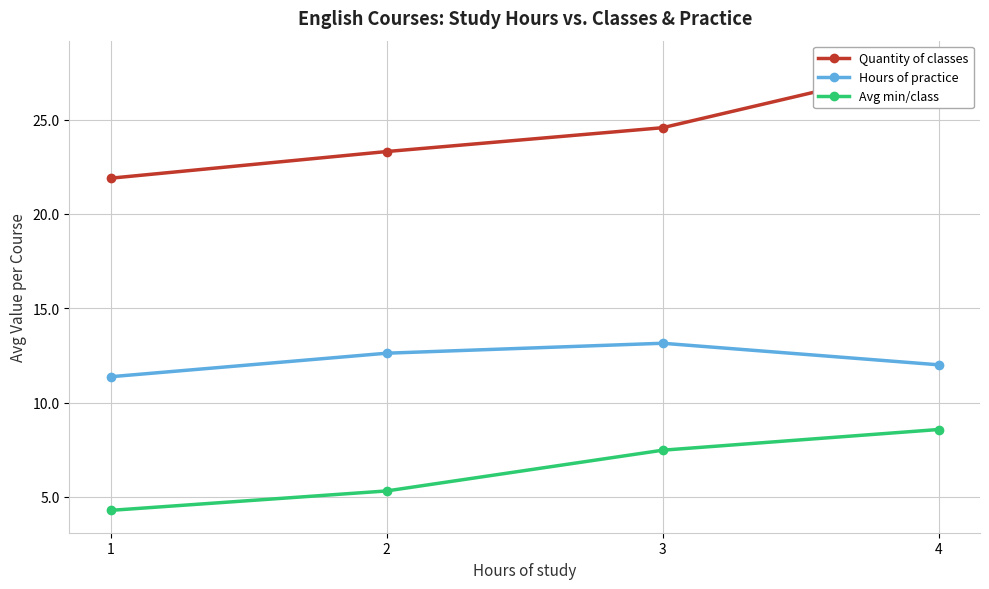

Rank the categories by Hours of practice value from highest to lowest.

3, 2, 4, 1